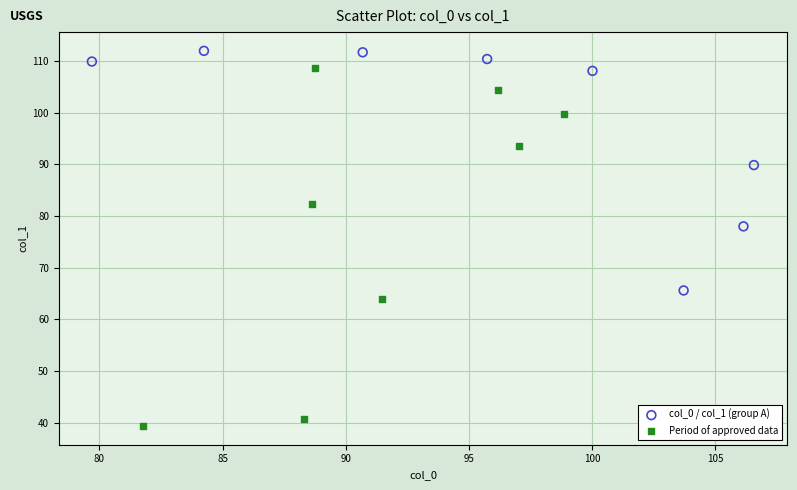

Which series reaches the maximum Y coordinate?

col_0 / col_1 (group A)